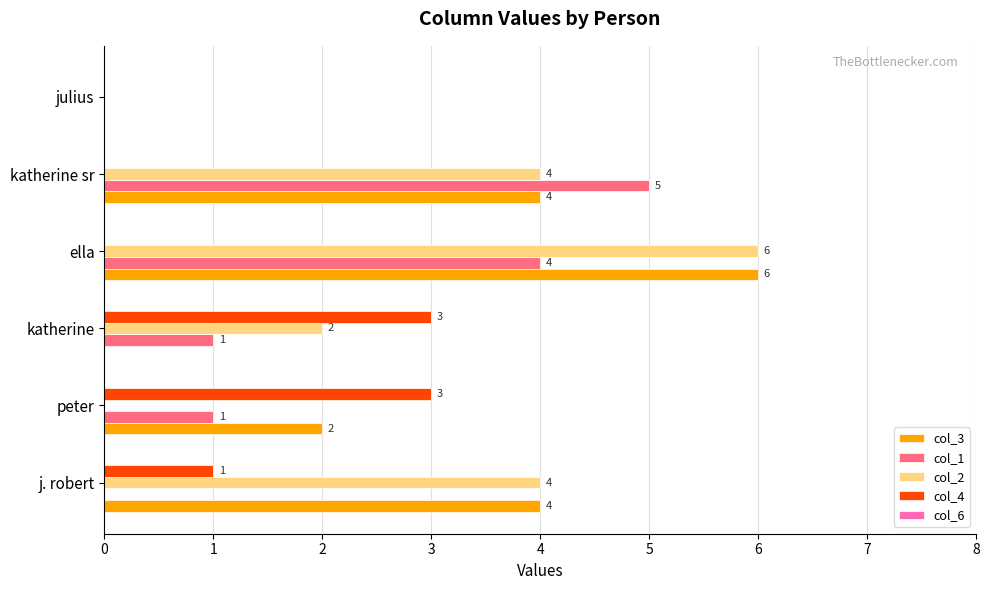

What is the greatest value displayed?

6